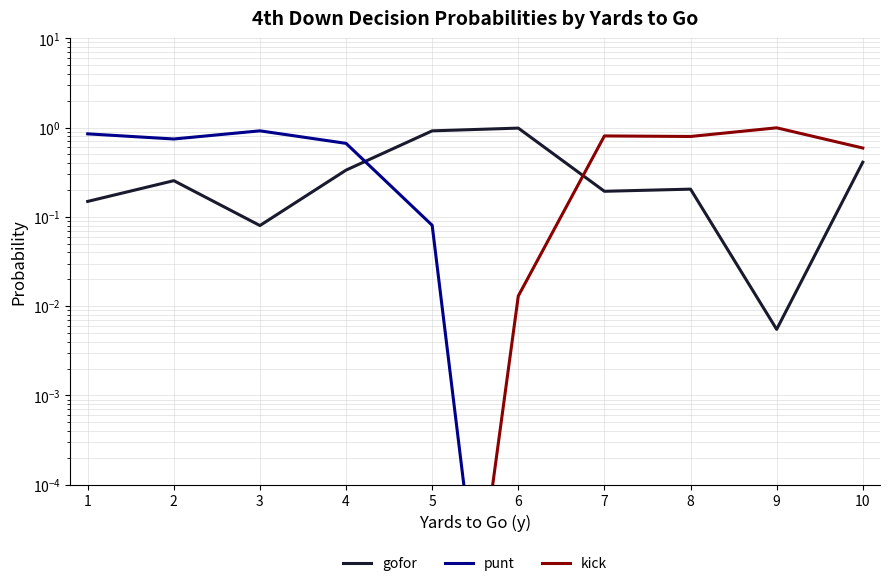

What is the spread (max minus min) of values at 4?

0.7